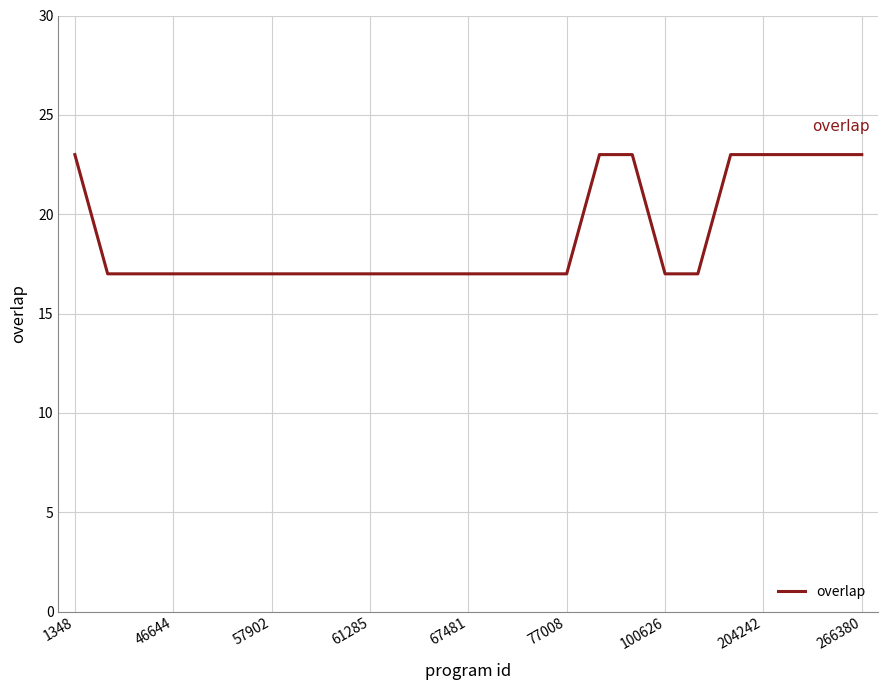

What is the greatest value displayed?

23